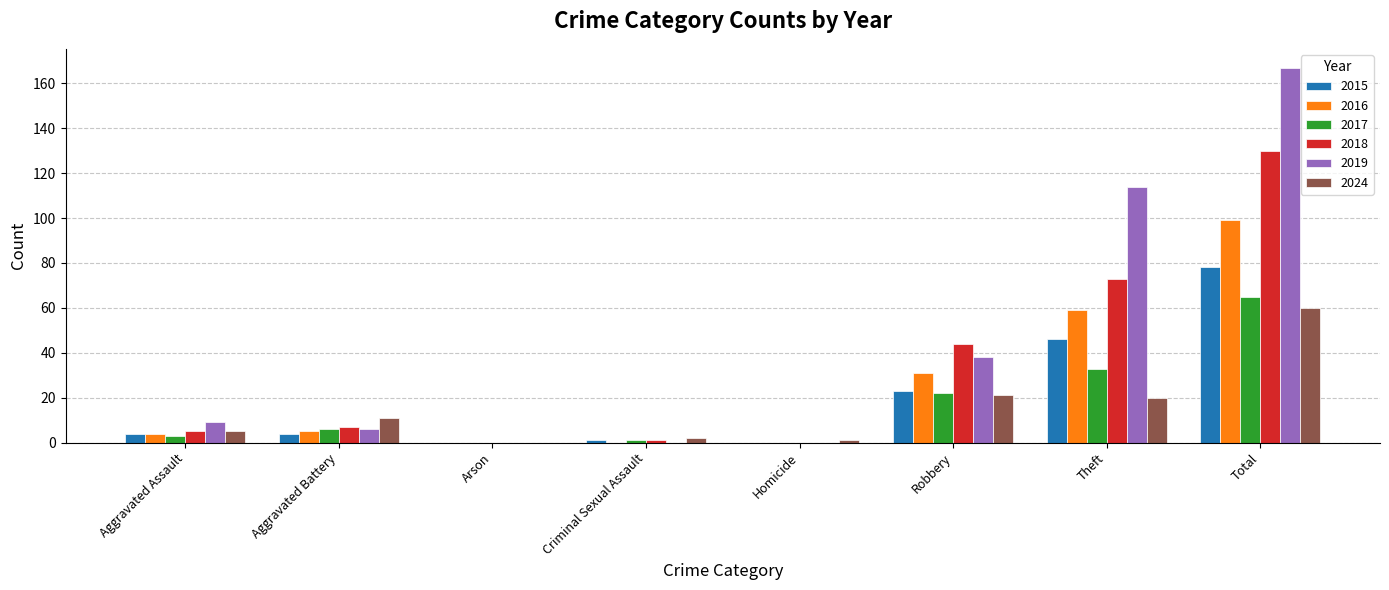

What is the total value across all series at Criminal Sexual Assault?

5